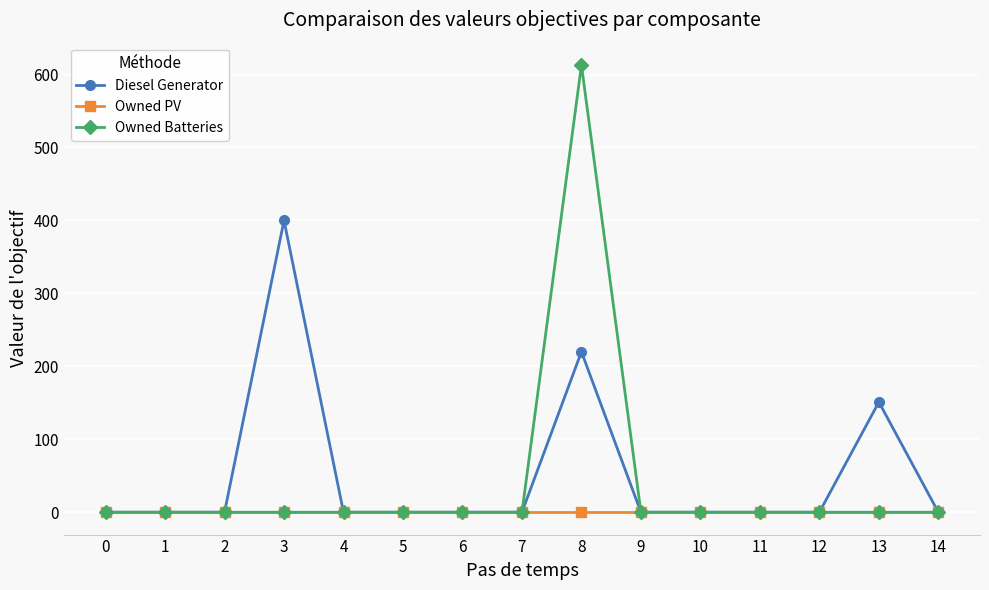

Between 3 and 13, which series saw the biggest shift?

Diesel Generator